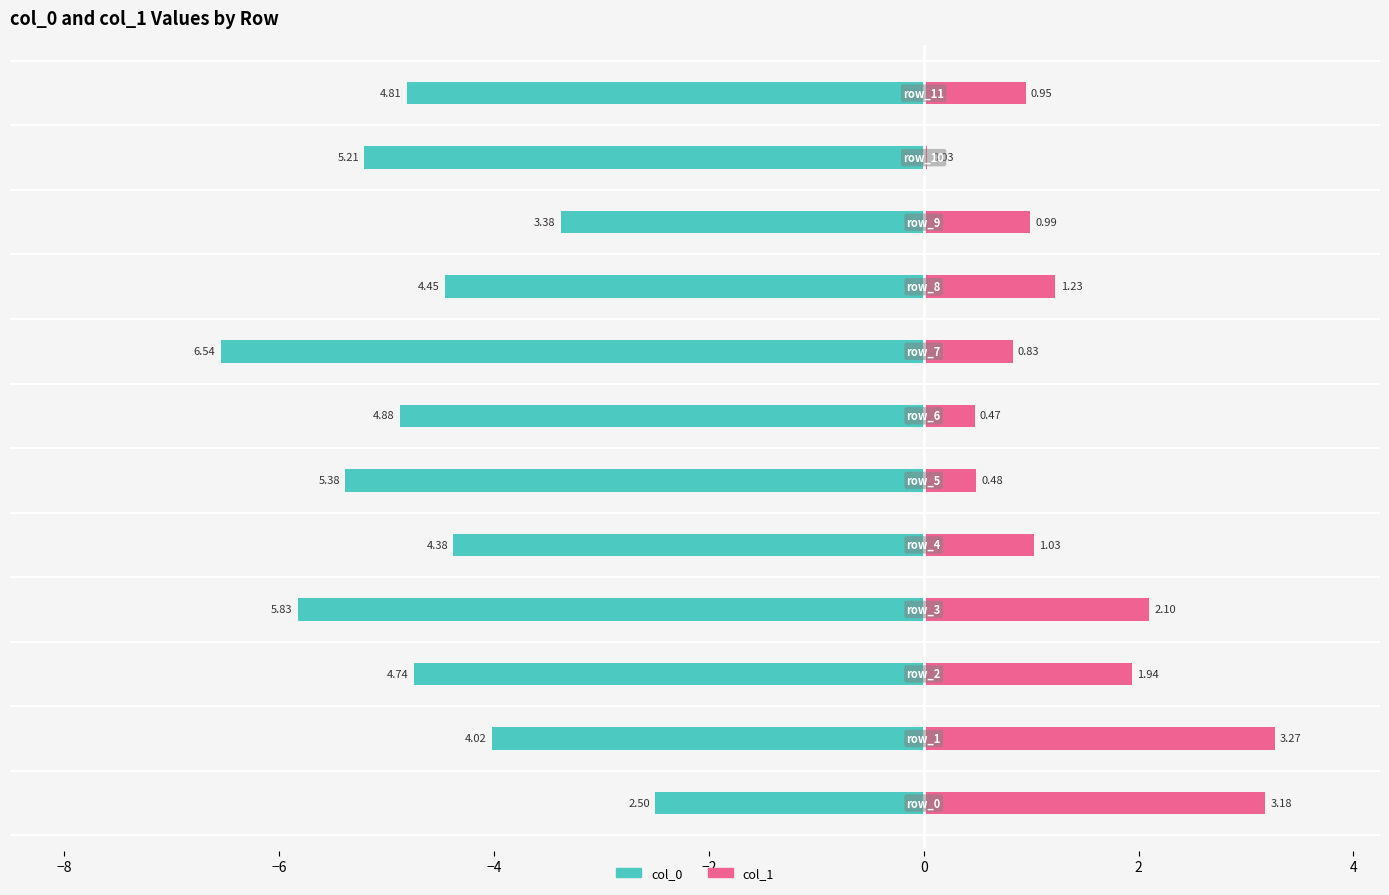

How many distinct data groups are displayed?

2